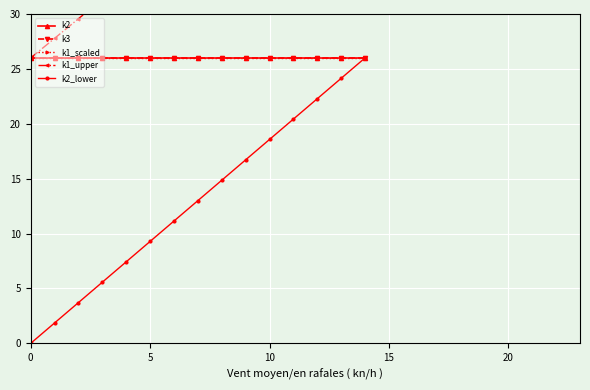

What are all the series names shown in the legend?

k2, k3, k1_scaled, k1_upper, k2_lower